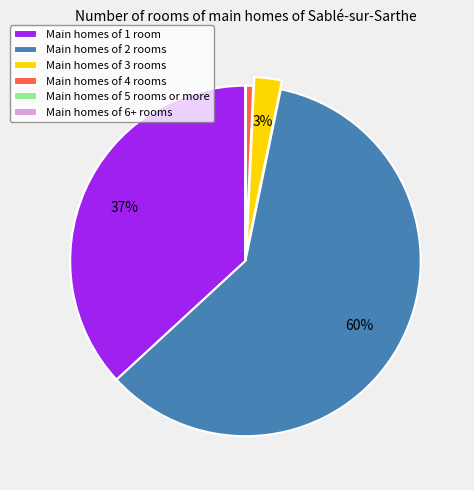

To the nearest percent, what is the average slice percentage?

17%